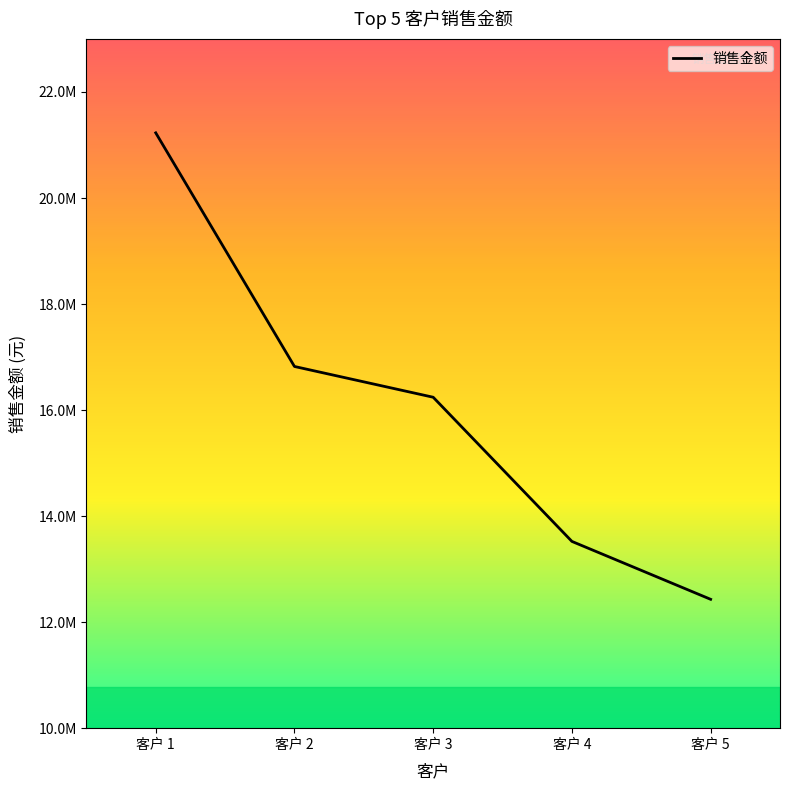

List the labels in order of value, largest first.

客户 1, 客户 2, 客户 3, 客户 4, 客户 5